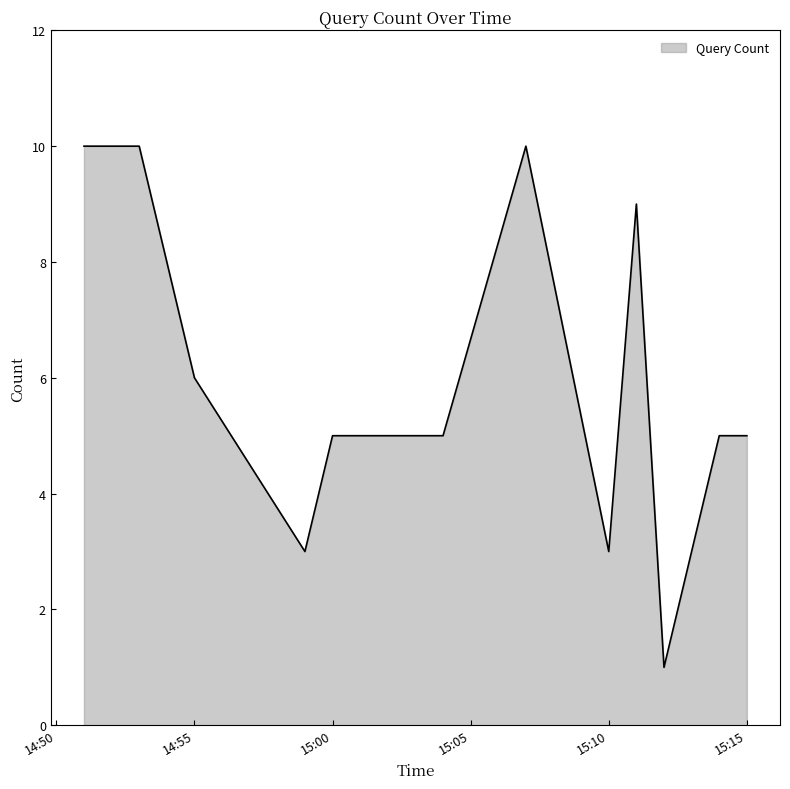

What is the greatest value displayed?

10